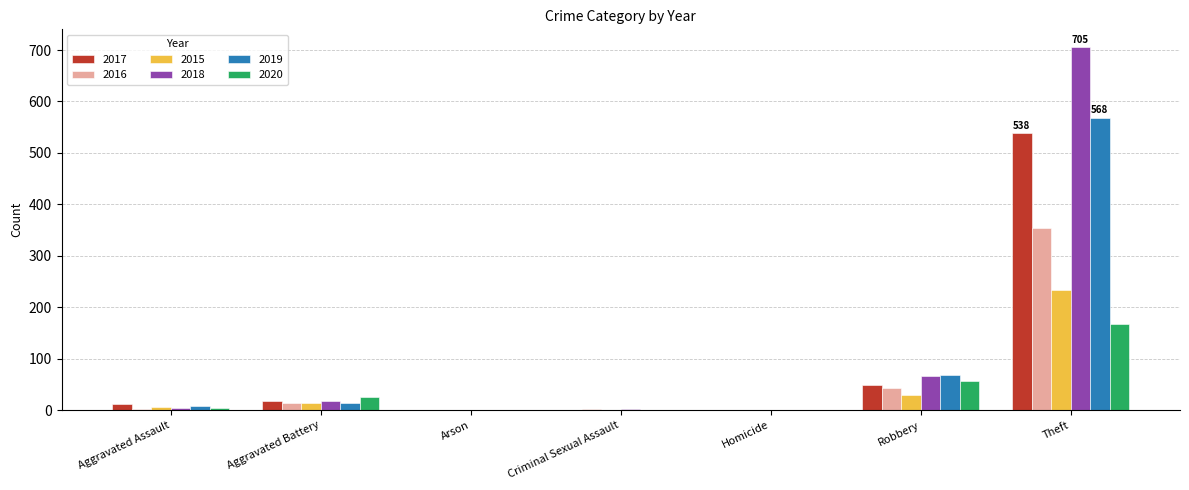

What is the greatest value displayed?

705